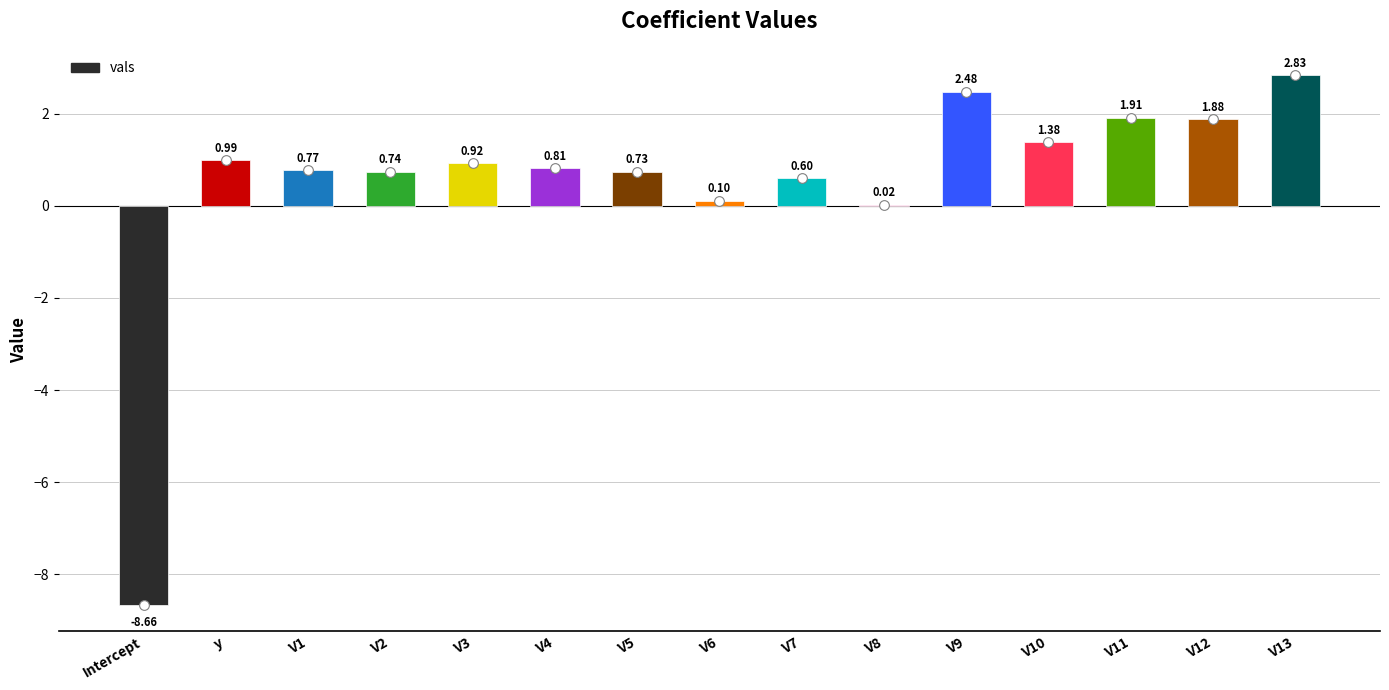

Between V3 and V11, which is larger?

V11